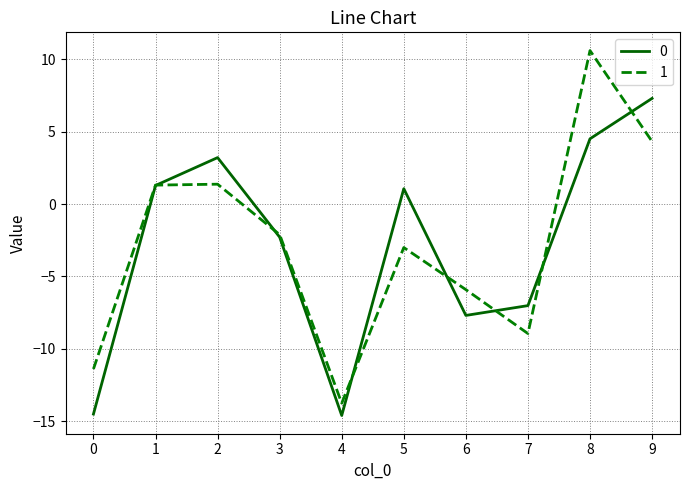

Which series changed the most between 1 and 7?

1